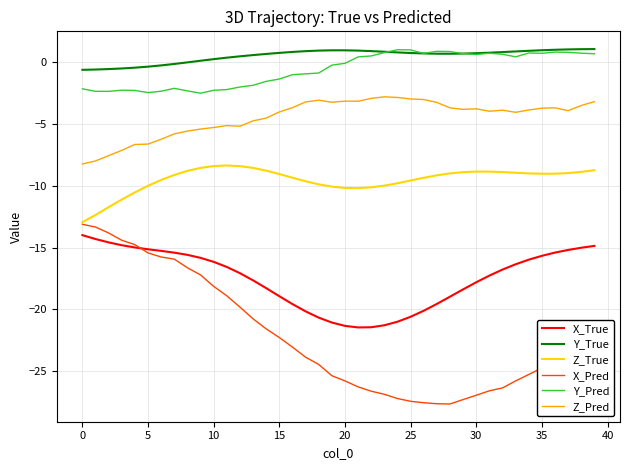

True or false: Y_Pred and X_True intersect in this chart.

False